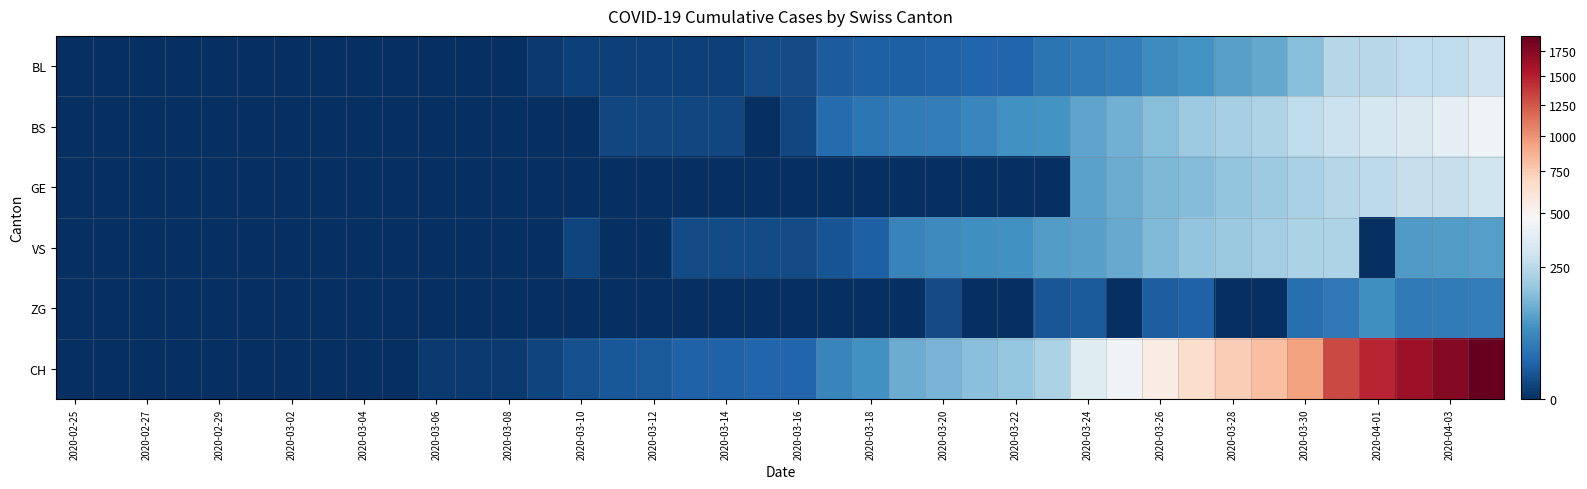

How many series are shown in this chart?

6